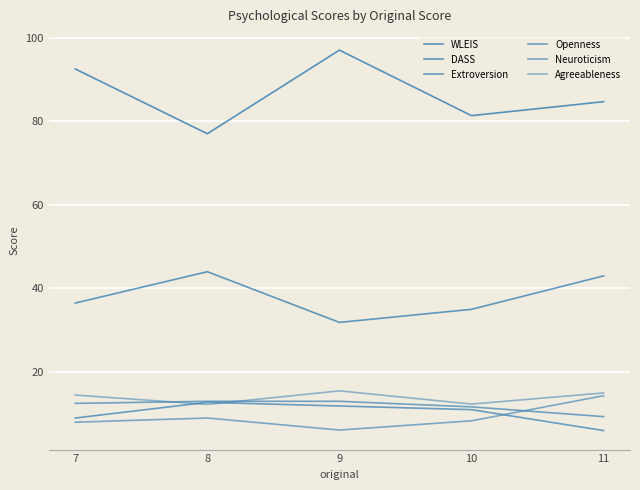

Does the chart have visible grid lines?

Yes